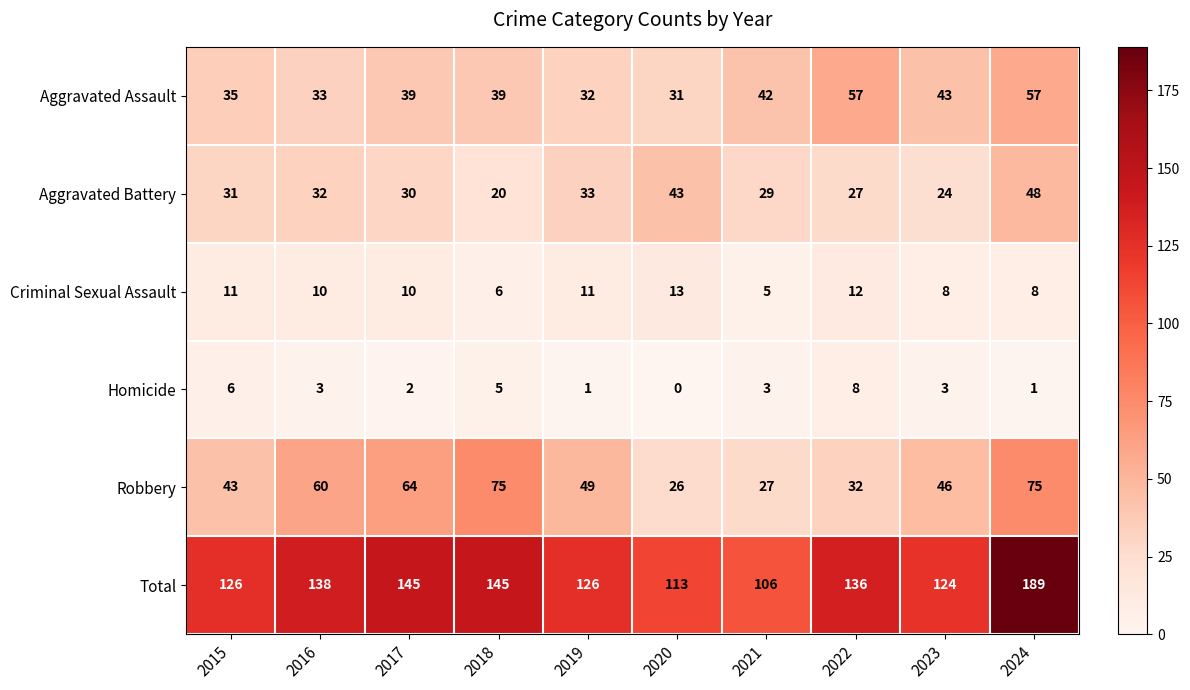

Which series has the widest spread of values?

Total